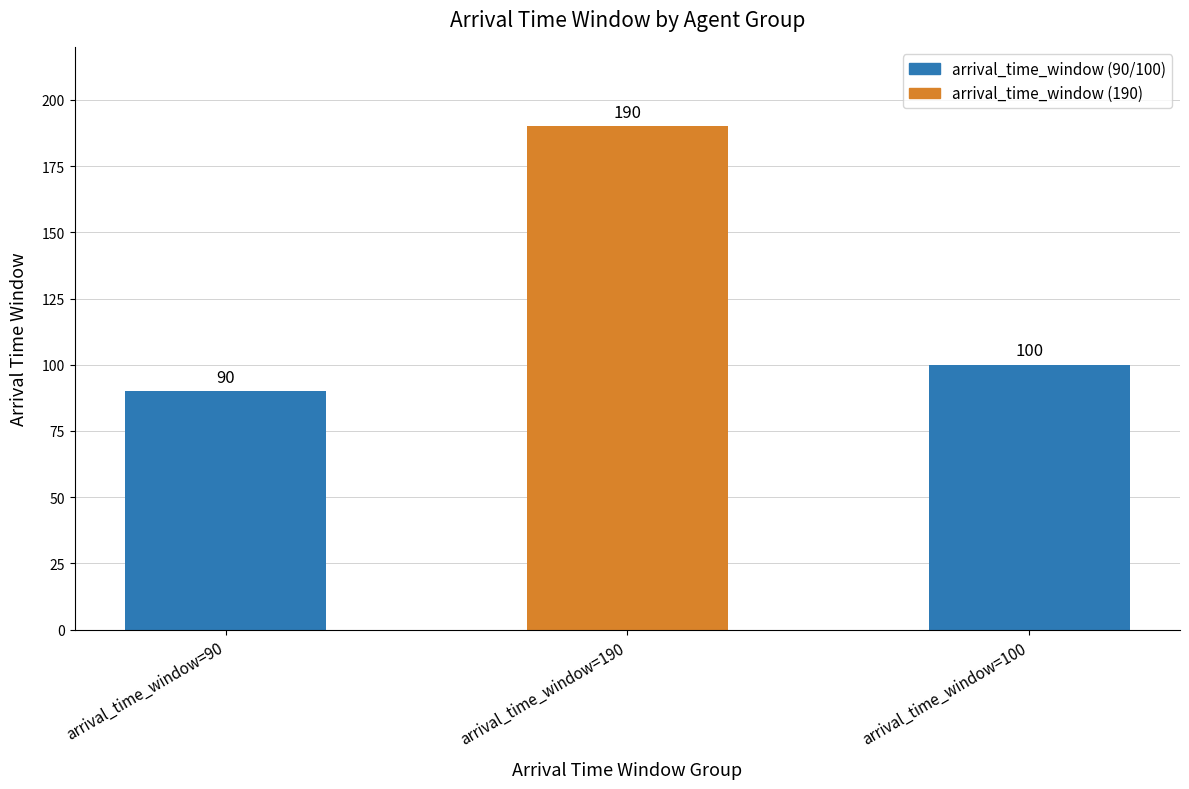

The value at arrival_time_window=100 is 152. True or false?

False